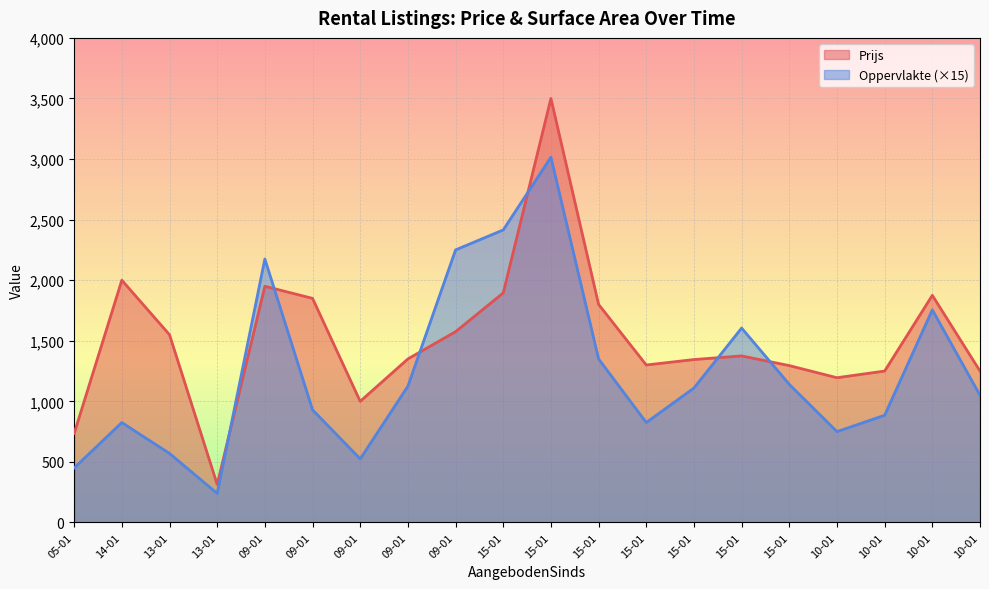

How many lines are shown in the chart?

2